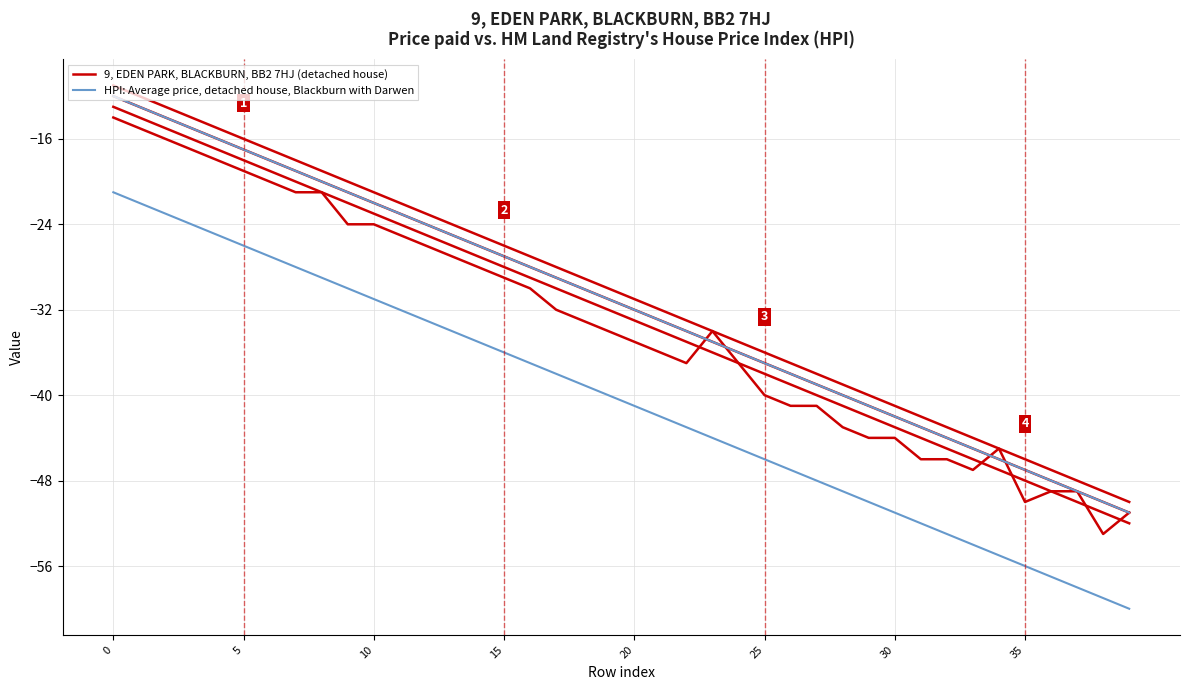

Is this an area chart (filled region under the line)?

No